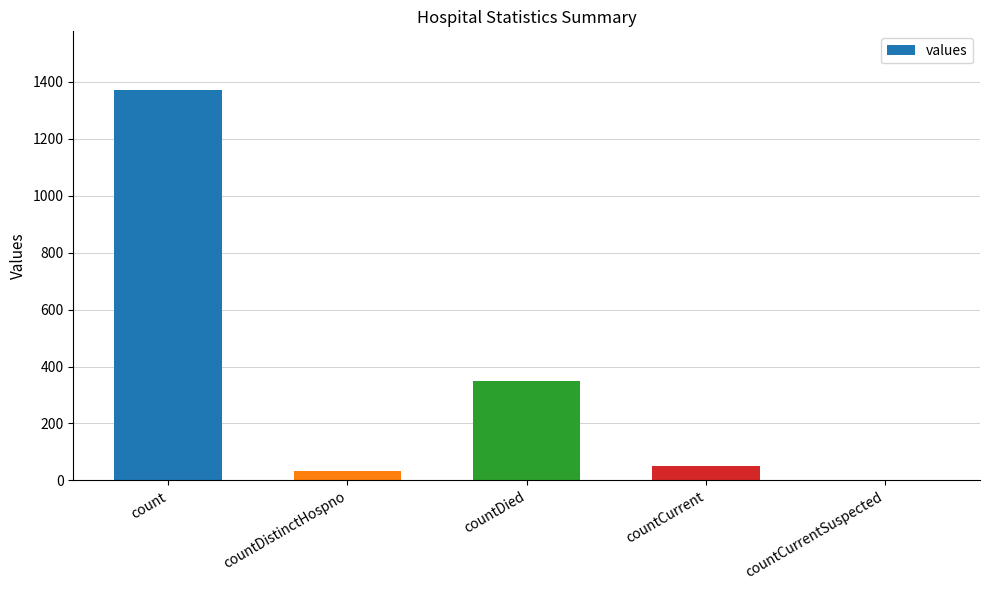

What is the sum of the values at countCurrent and countCurrentSuspected?

52